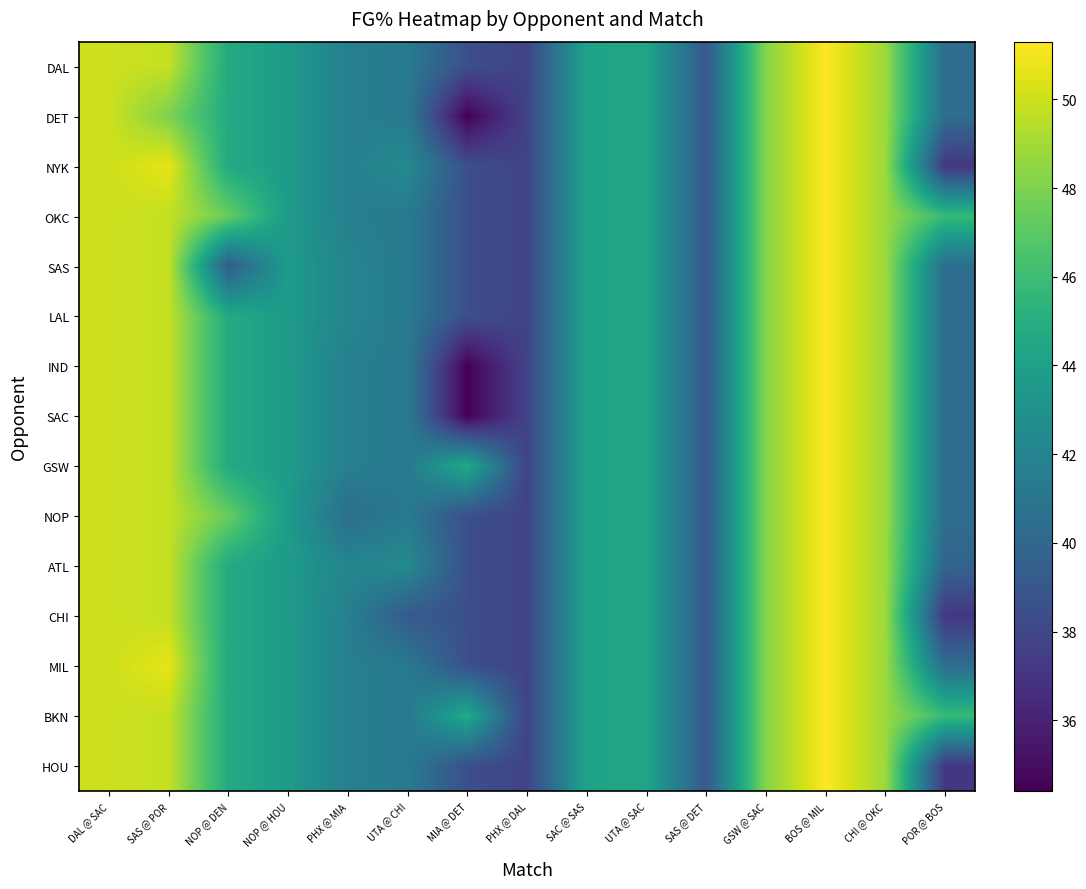

At which category is the sum across all series the highest?

BOS @ MIL